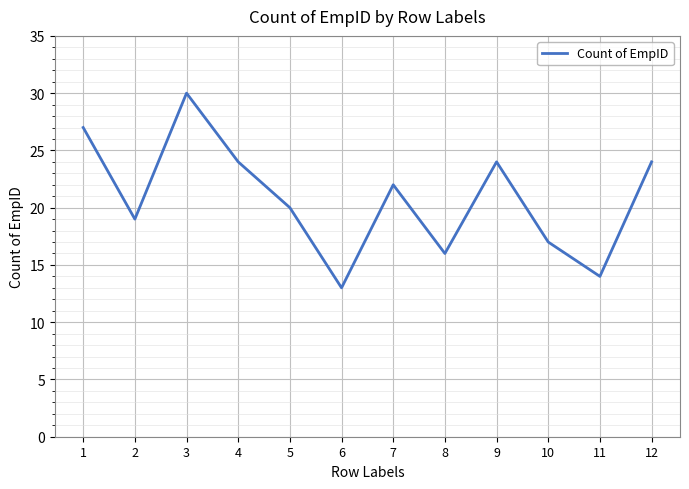

What is the ratio of the value at 4 to the value at 10?

1.4